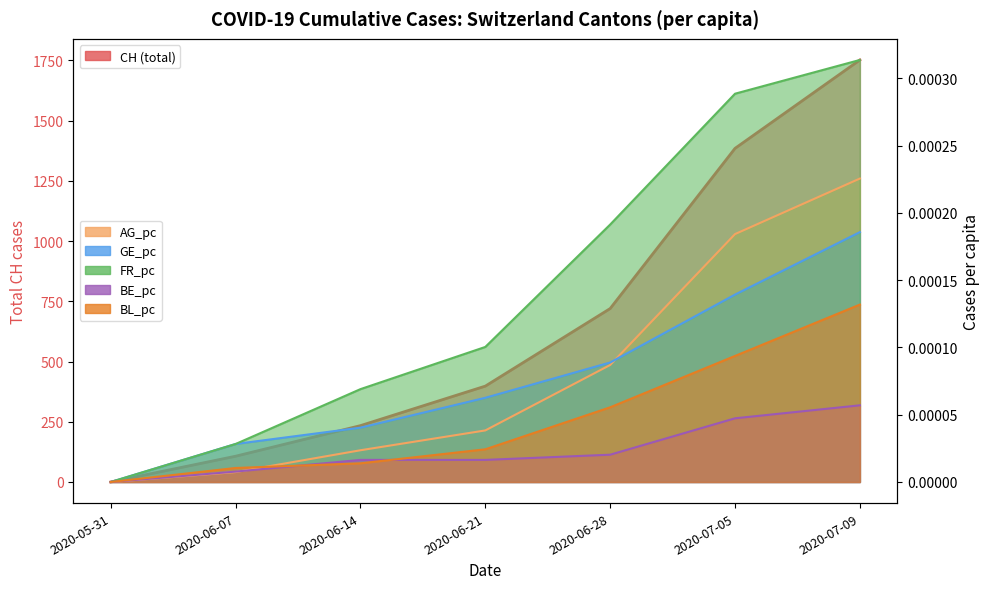

True or false: FR_pc has more than 1 interior local peaks.

False